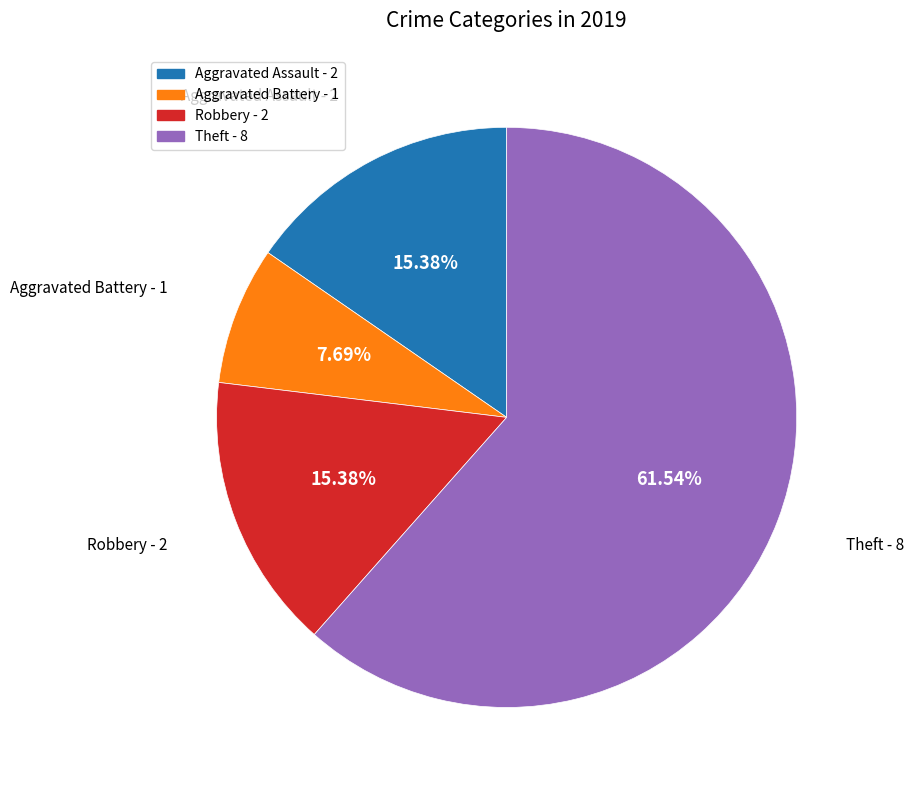

Between Aggravated Battery and Robbery, which is larger?

Robbery